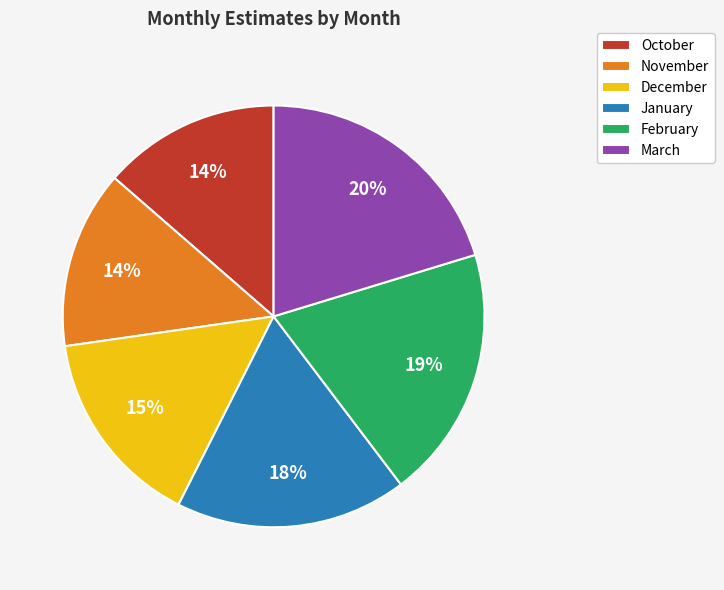

Do March and October together represent more than half of the pie?

No